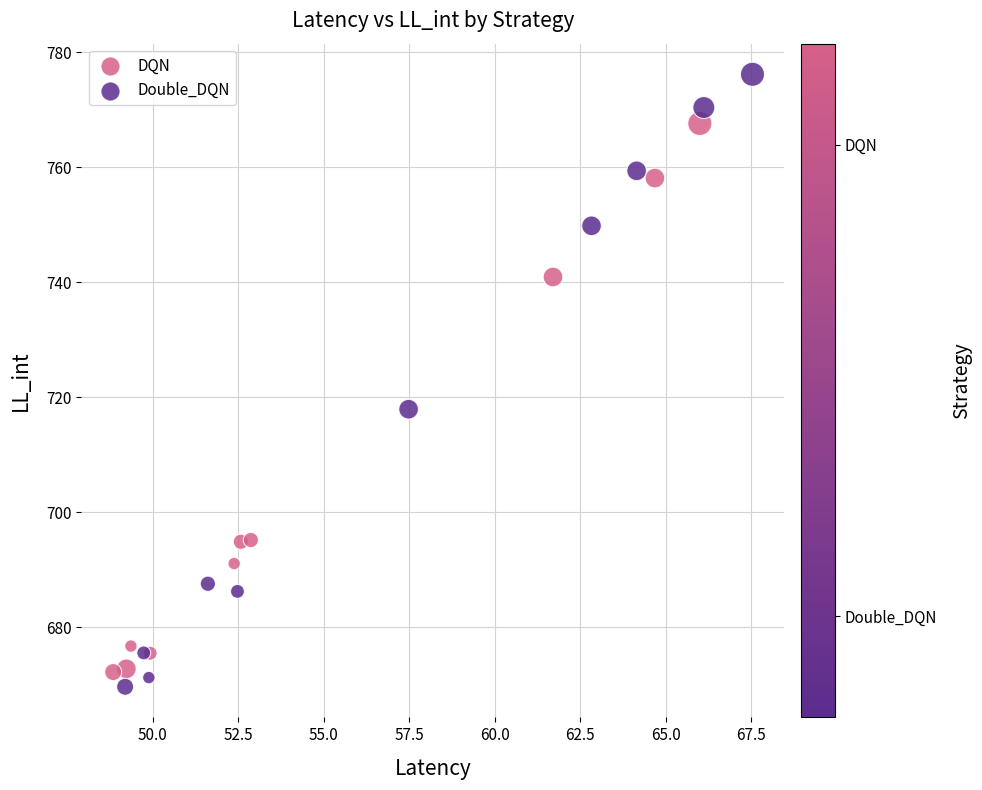

Which series has the largest Y range (max minus min)?

Double_DQN